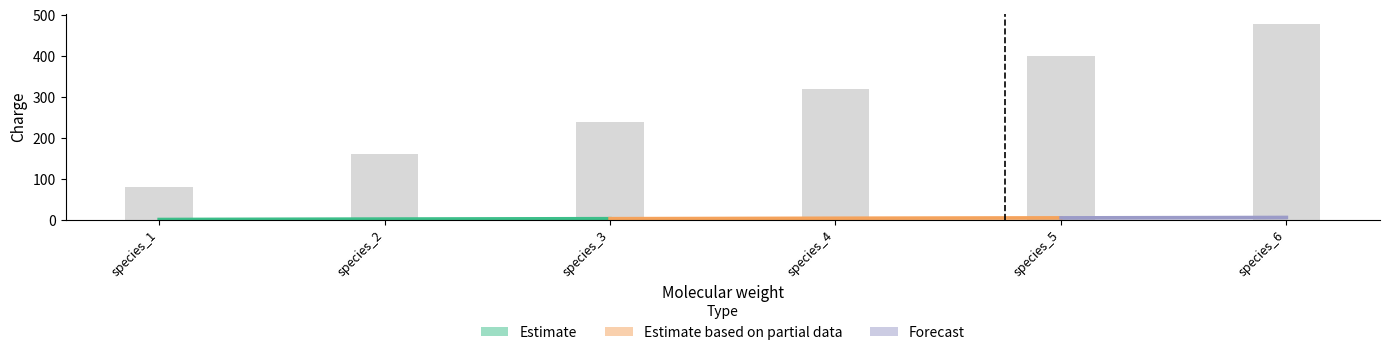

The value at species_4 is 525. True or false?

False